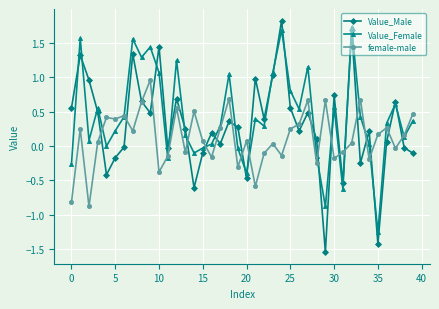

Rank the series by their average value, from highest to lowest.

Value_Female, Value_Male, female-male